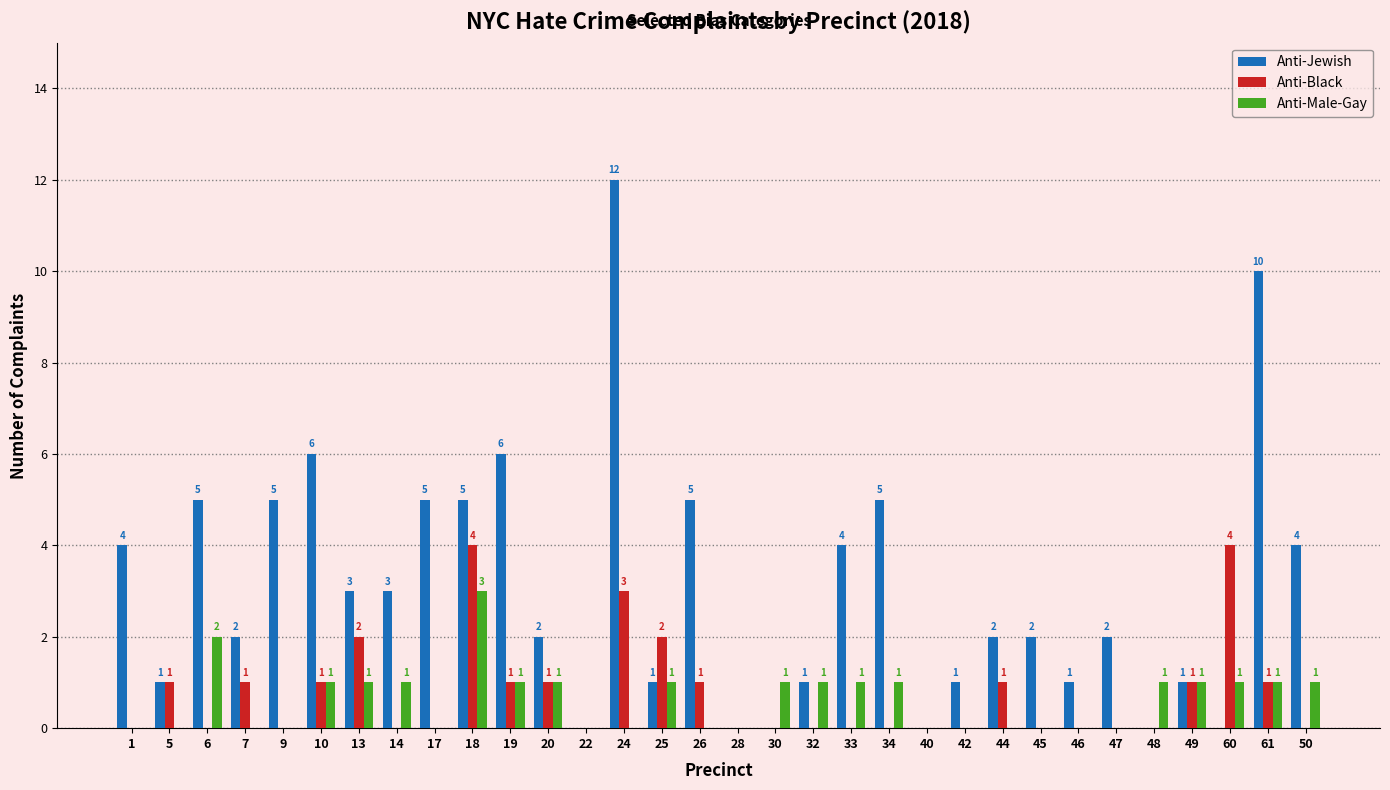

Count the Anti-Male-Gay values in the range 0 to 1.

30